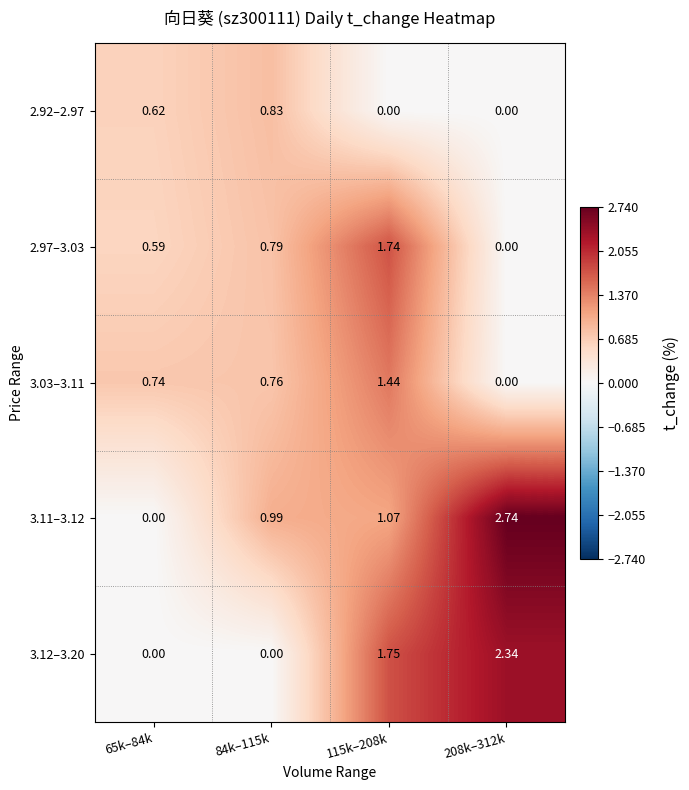

Which series changed the most between 115k–208k and 208k–312k?

2.97–3.03